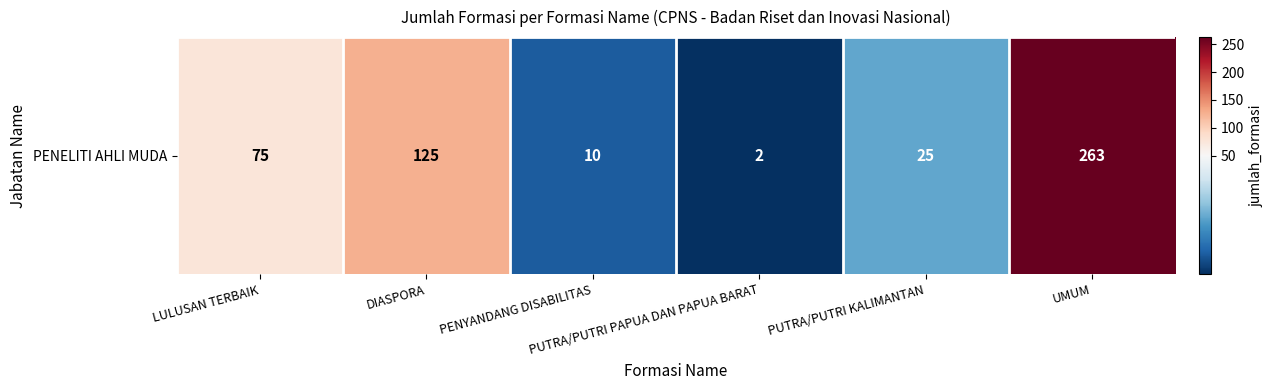

True or false: the data shows 146 at UMUM.

False